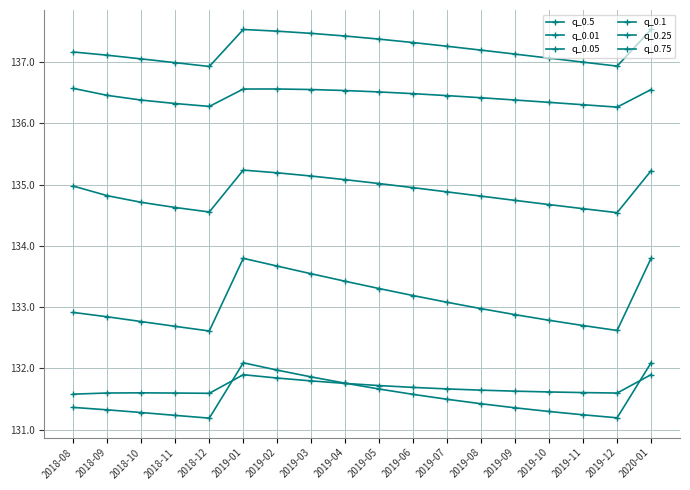

What is the label of the 16th point from the left?

2019-11